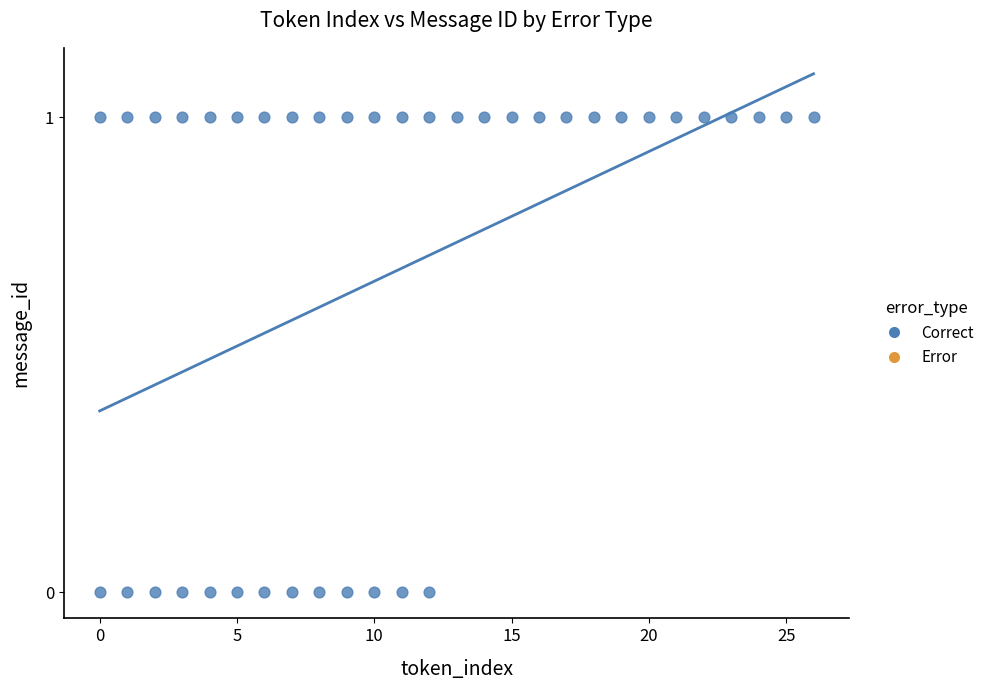

What is the range of X values (max minus min)?

26